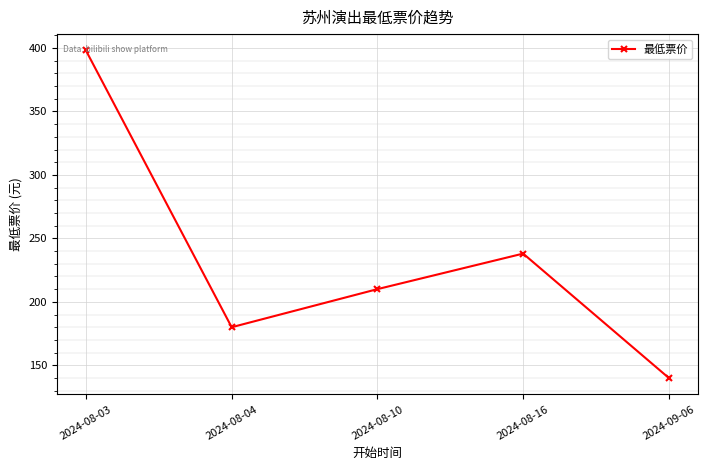

The value at 2024-08-16 is 128. True or false?

False